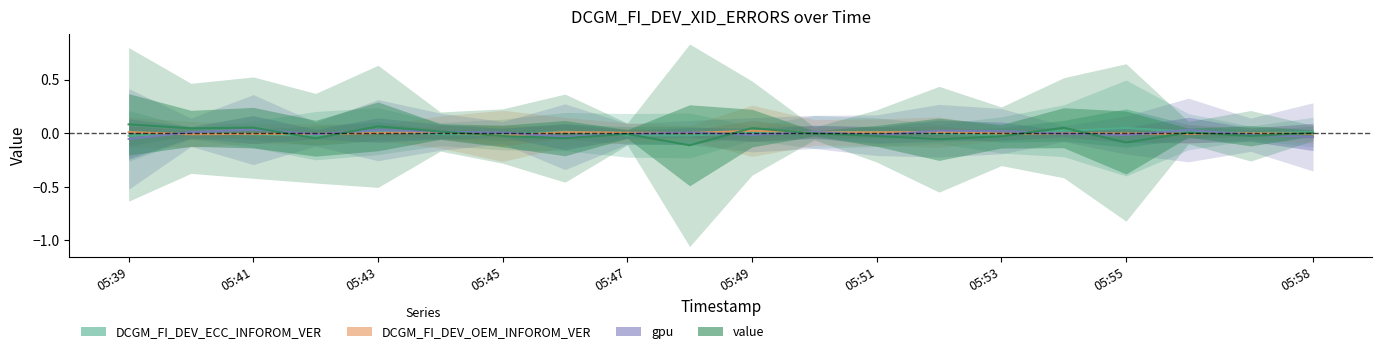

At which category does DCGM_FI_DEV_ECC_INFOROM_VER reach its first local valley?

05:45